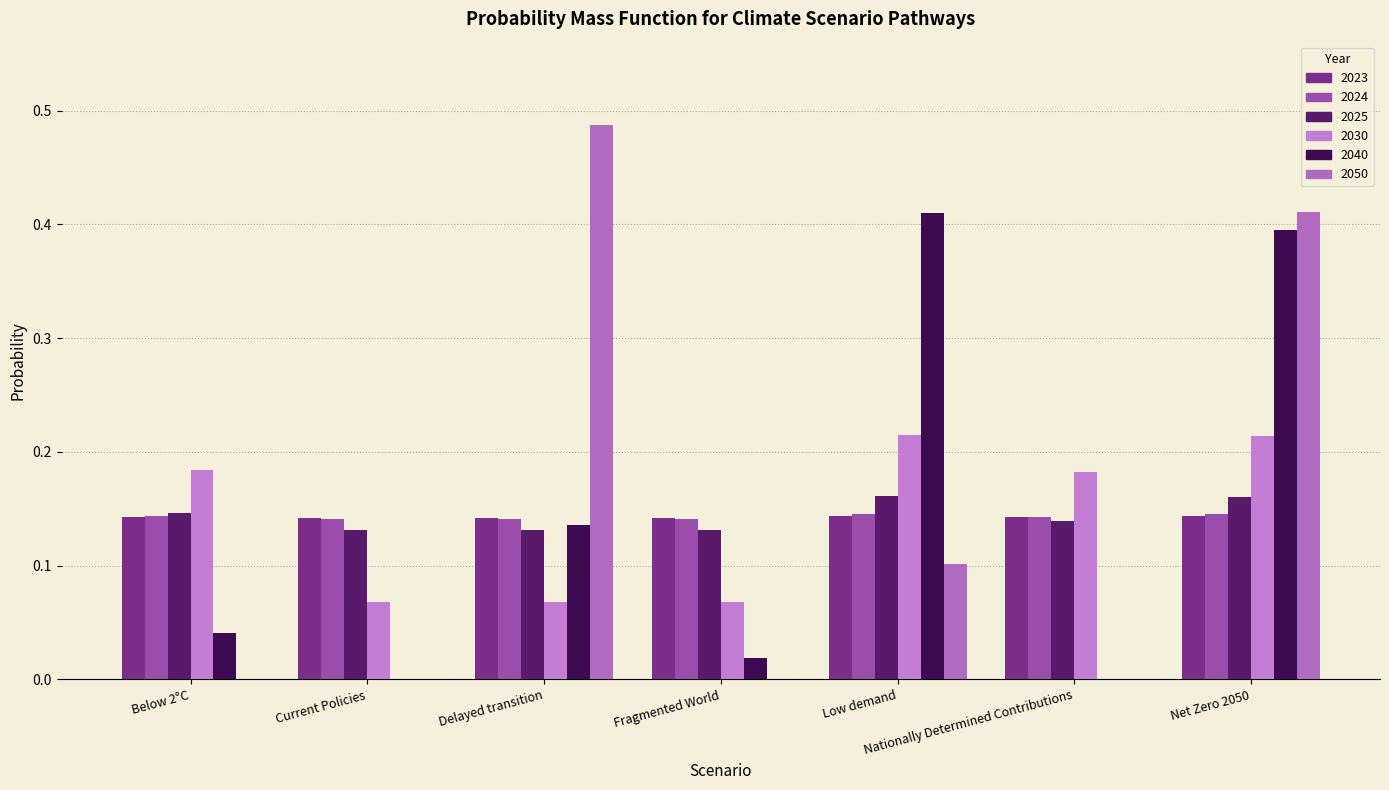

Where is 2050 nearest to the value 0?

Current Policies